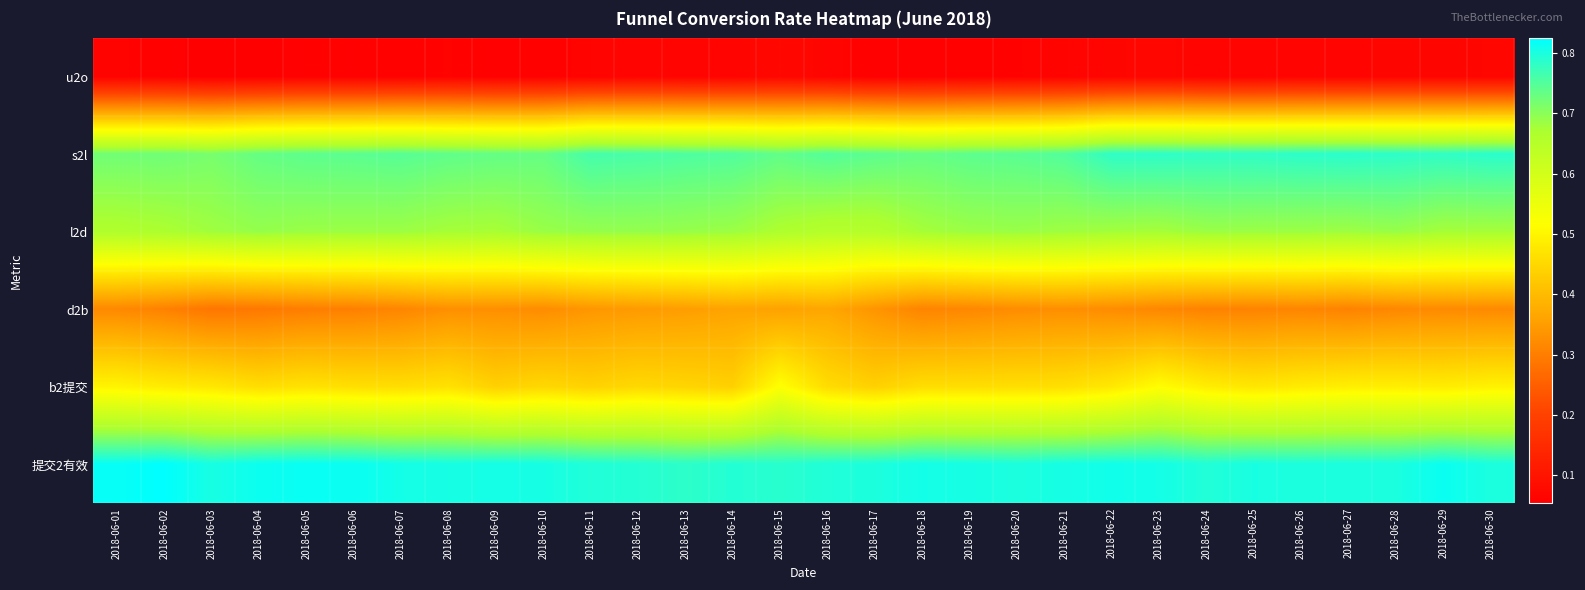

At which category is the sum across all series the highest?

2018-06-23